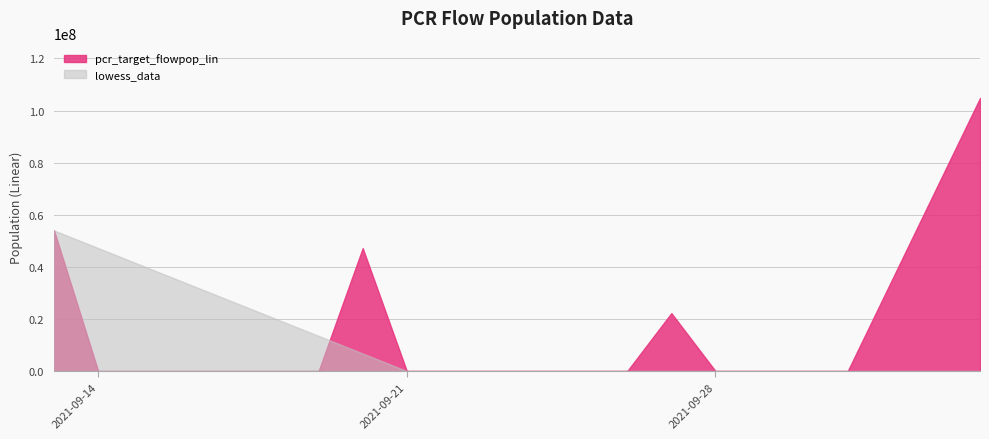

At how many categories does at least one series exceed 65556157?

1